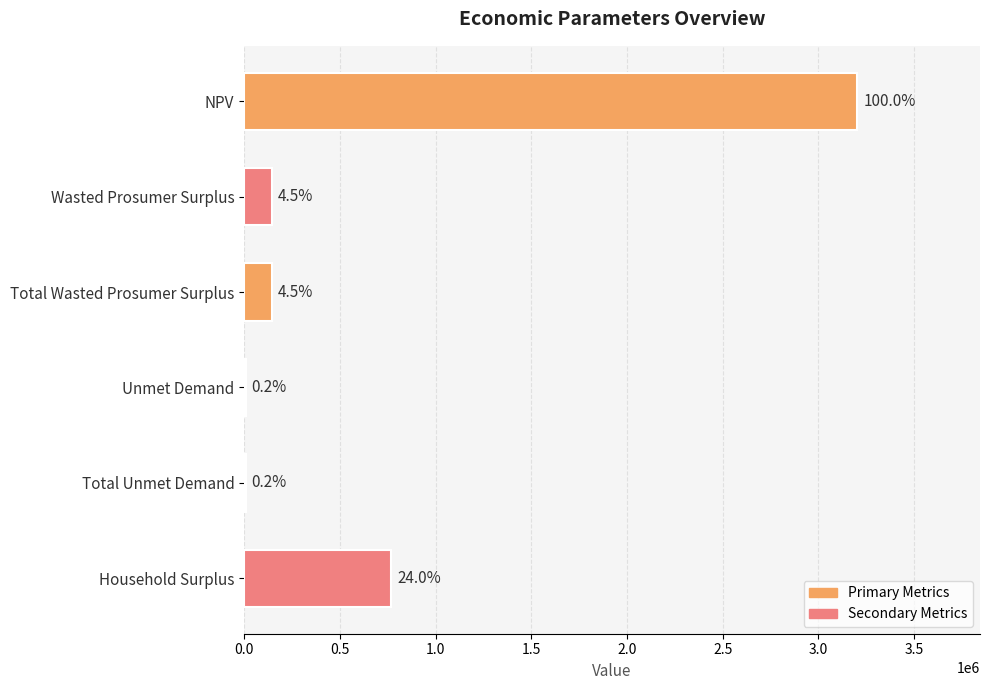

Are the bars horizontal?

Yes